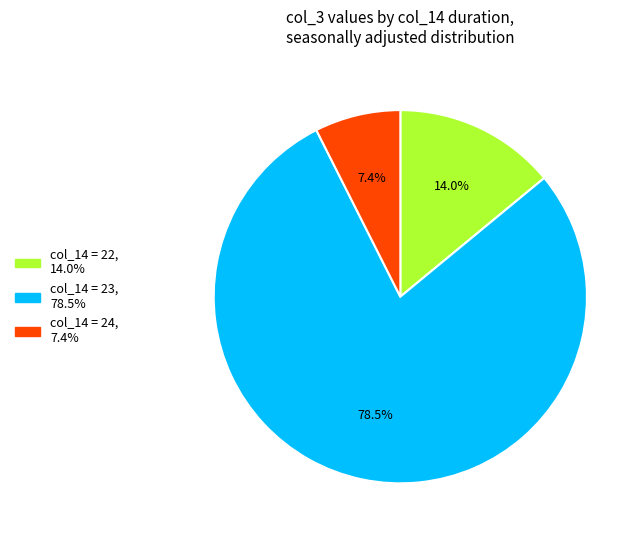

Is there any slice that represents more than half of the pie?

Yes